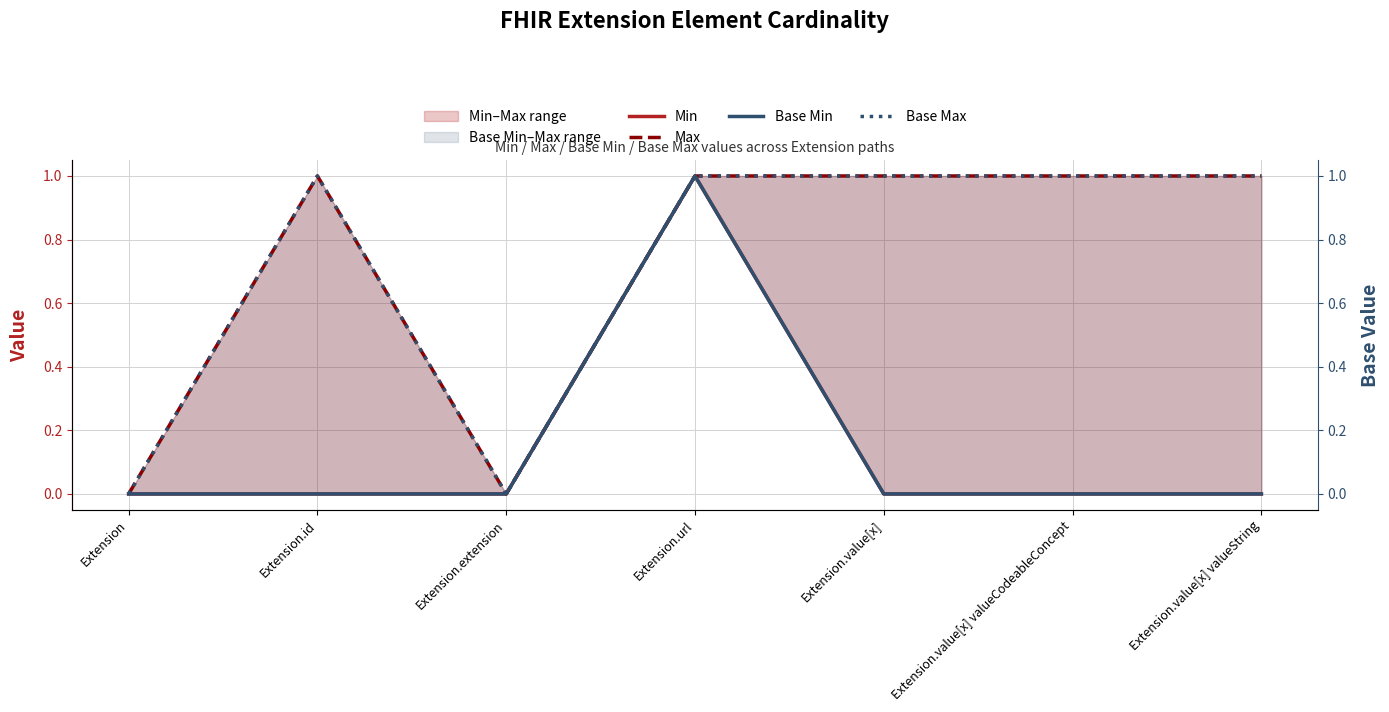

List the series in order of their peak value, highest first.

Min, Max, Base Min, Base Max